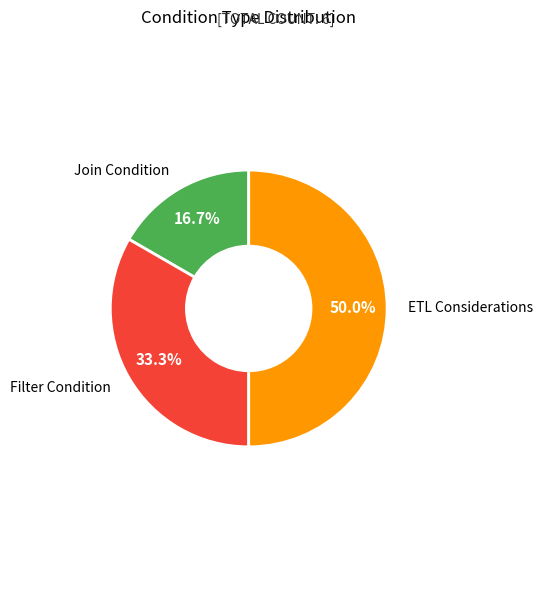

How many slices are in this pie chart?

3